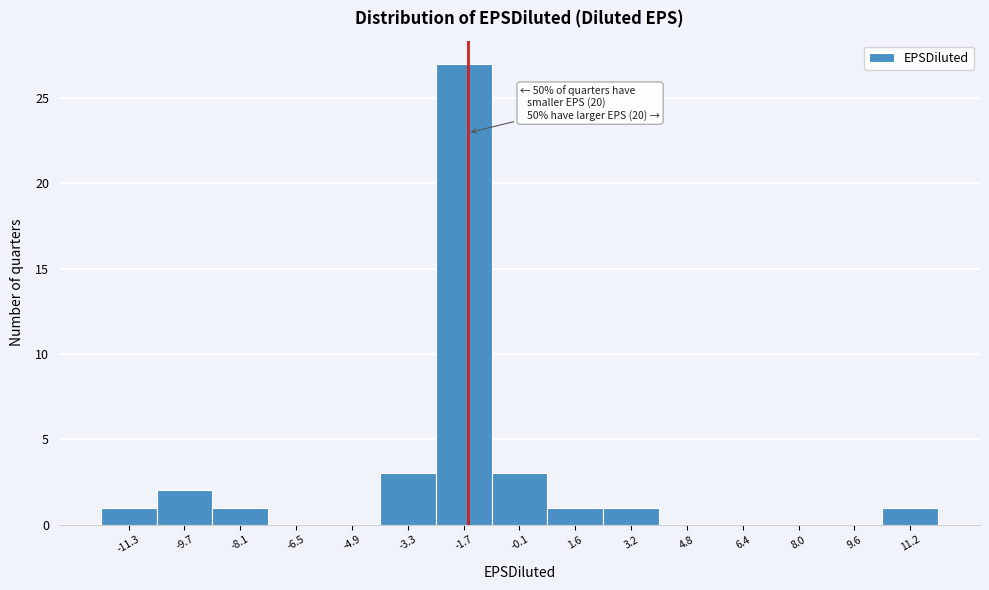

Reading left to right, transcribe all the data shown in this chart.

-11.3=1	-9.7=2	-8.1=1	-6.5=0	-4.9=0	-3.3=3	-1.7=27	-0.1=3	1.6=1	3.2=1	4.8=0	6.4=0	8.0=0	9.6=0	11.2=1